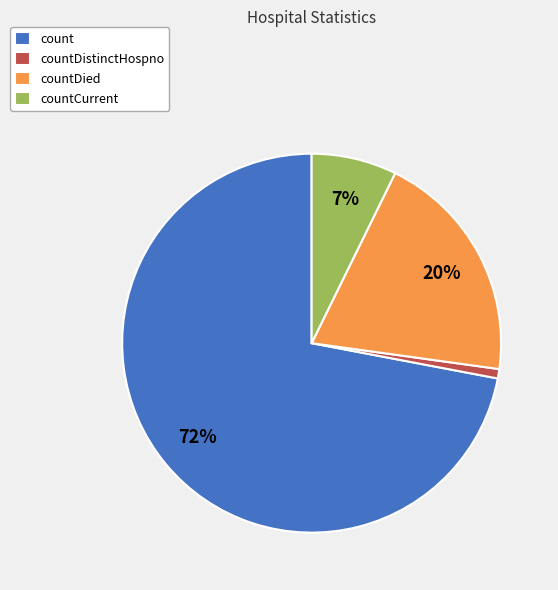

Which slice is the smallest?

countDistinctHospno